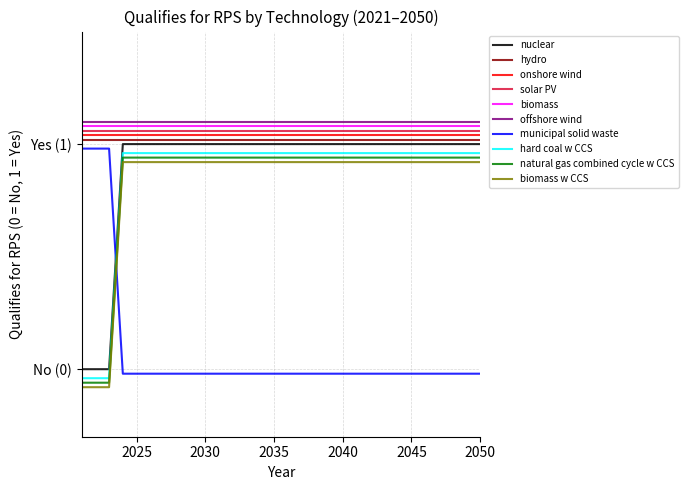

True or false: hard coal w CCS has more than 2 points higher than both neighbors.

False